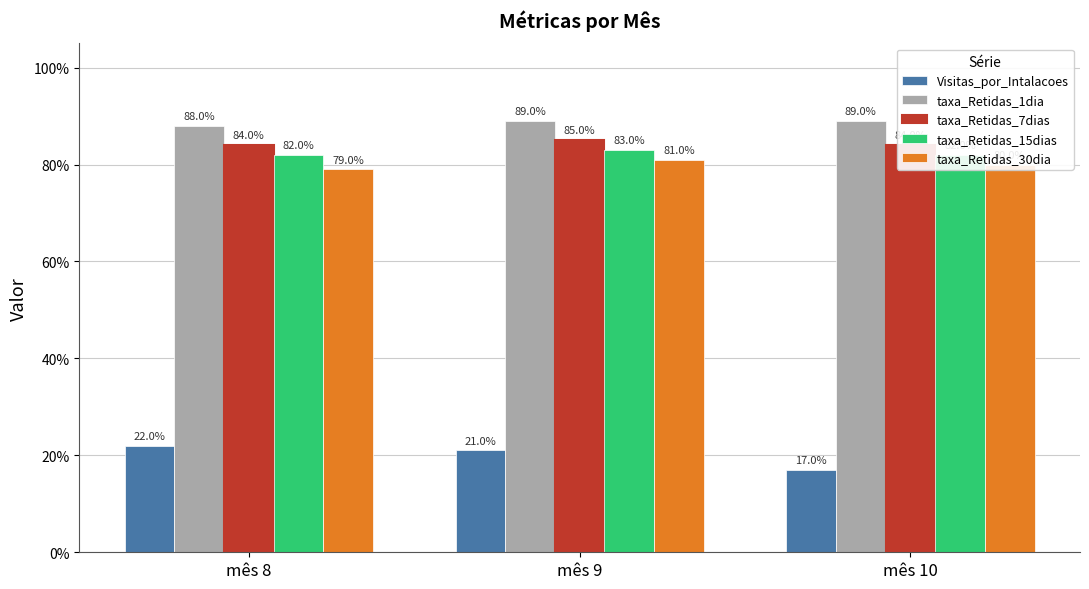

Rank the series at mês 10 from highest to lowest value.

taxa_Retidas_1dia, taxa_Retidas_7dias, taxa_Retidas_15dias, taxa_Retidas_30dia, Visitas_por_Intalacoes